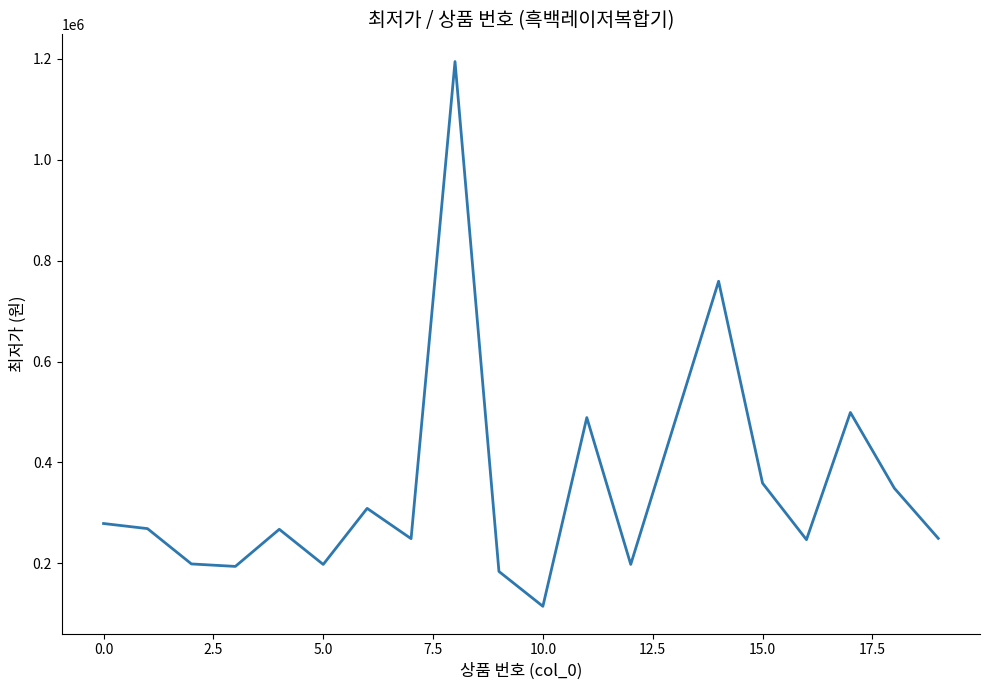

What is the difference between the maximum and minimum values?

1079350